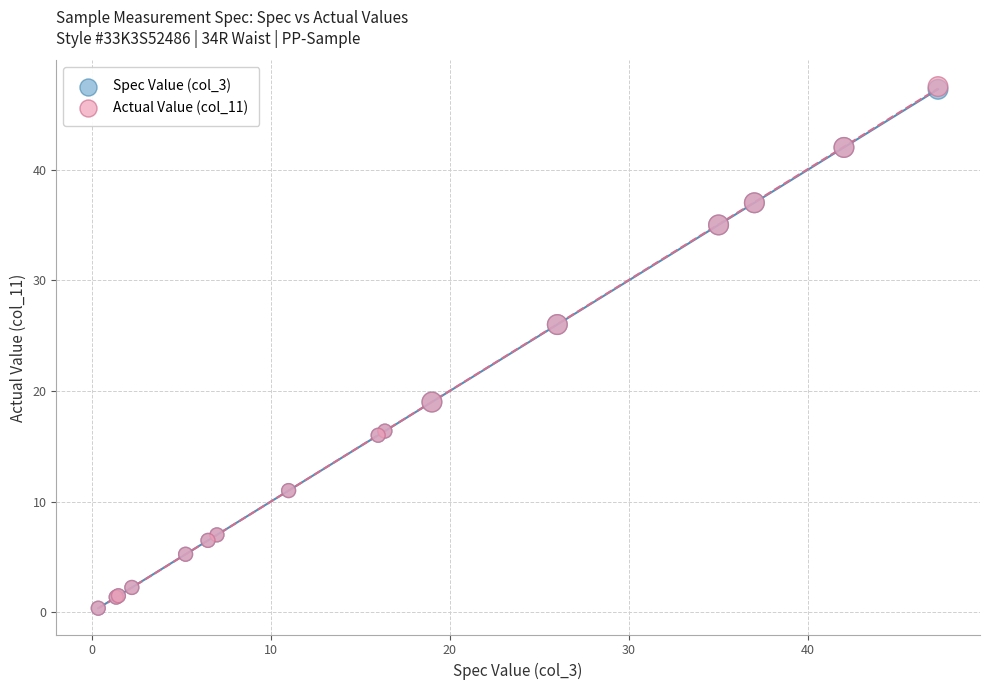

What are all the series names shown in the legend?

Spec Value (col_3), Actual Value (col_11)